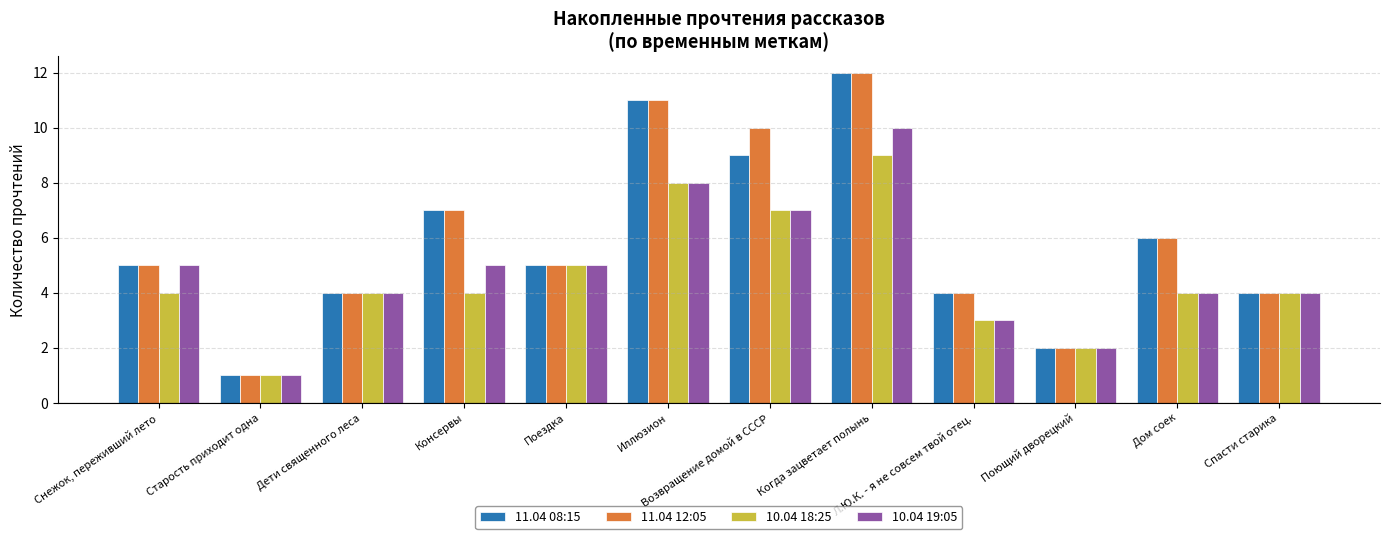

What is the value of the 10.04 19:05 bar at the 1st from the left?

5